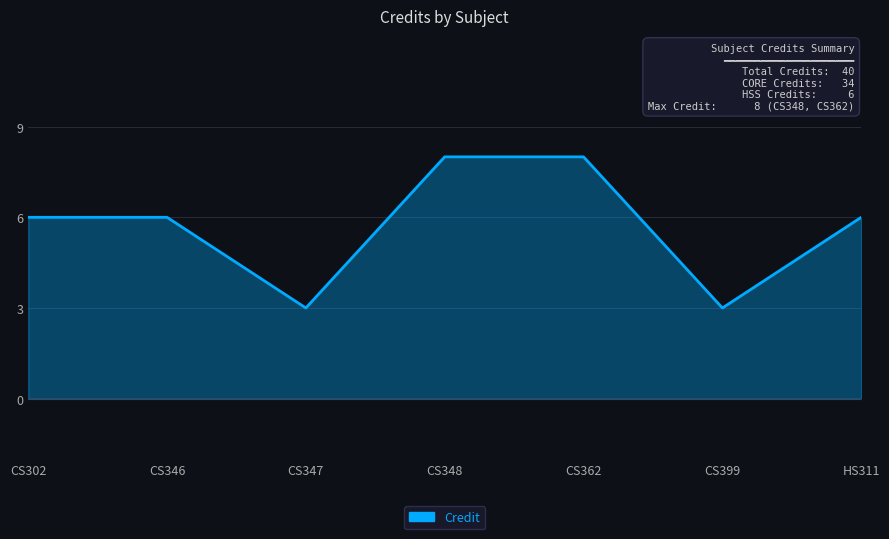

The chart shows a value of 3 at CS347. True or false?

True